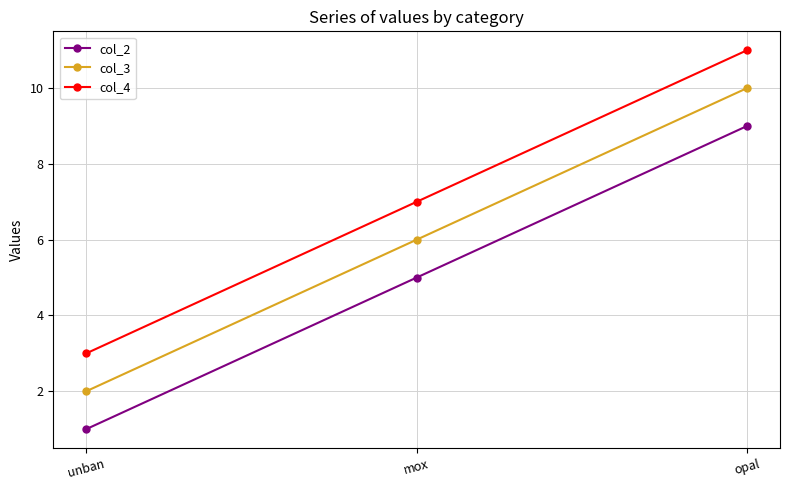

At which label is col_3 closest to 6?

mox